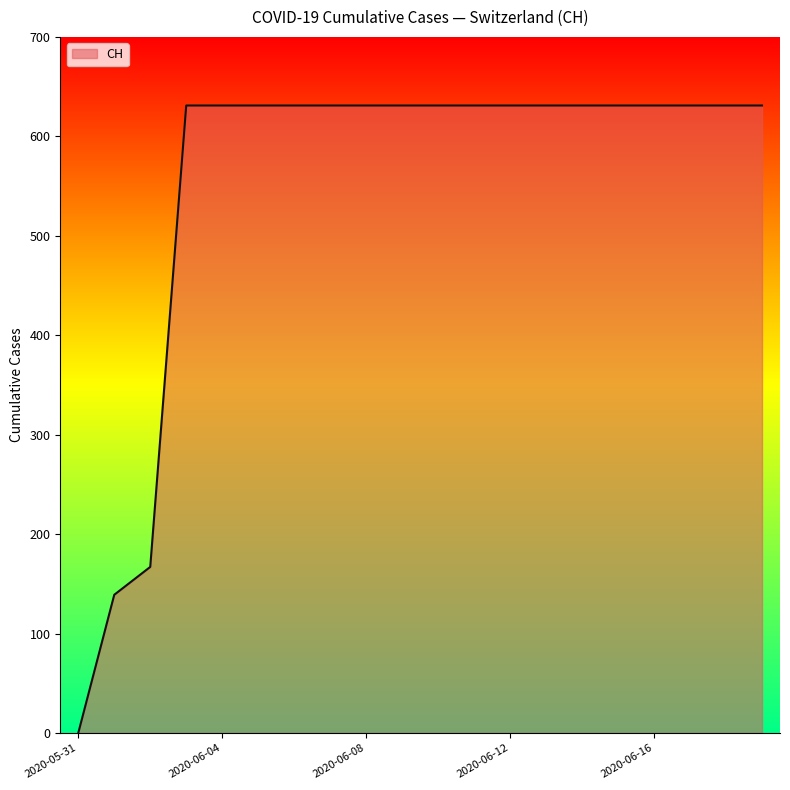

What is the difference between the maximum and minimum values?

631